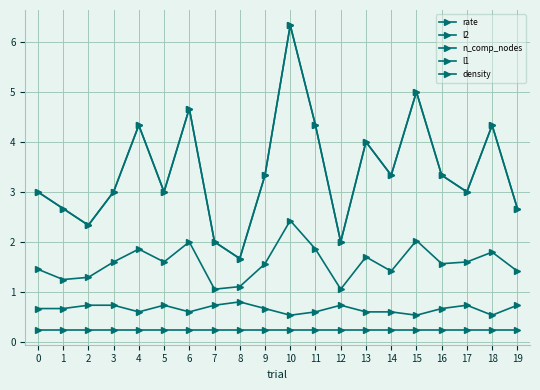

What is the lowest value of the rate series?

0.5